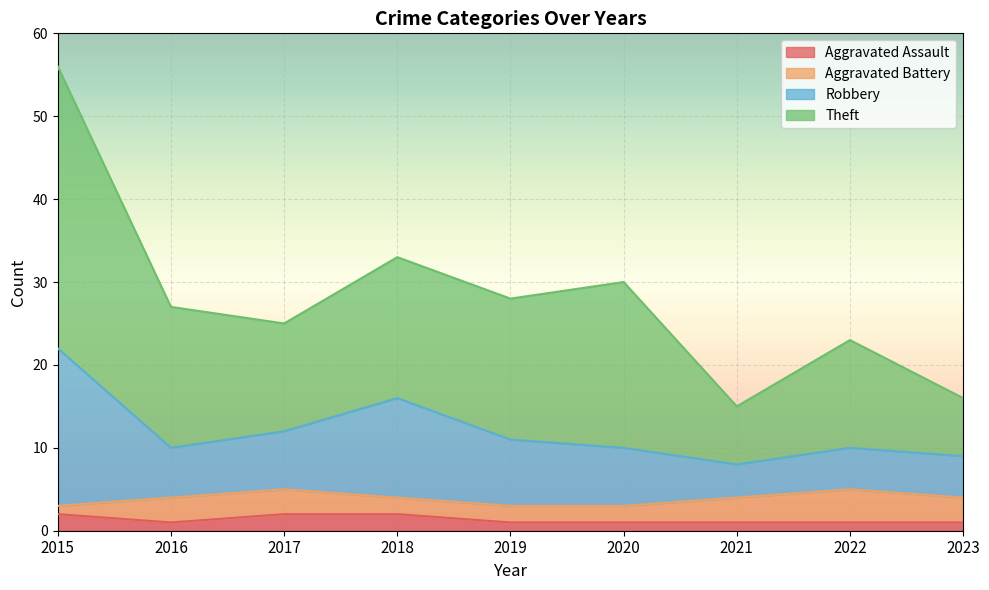

At which category is the sum across all series the highest?

2015